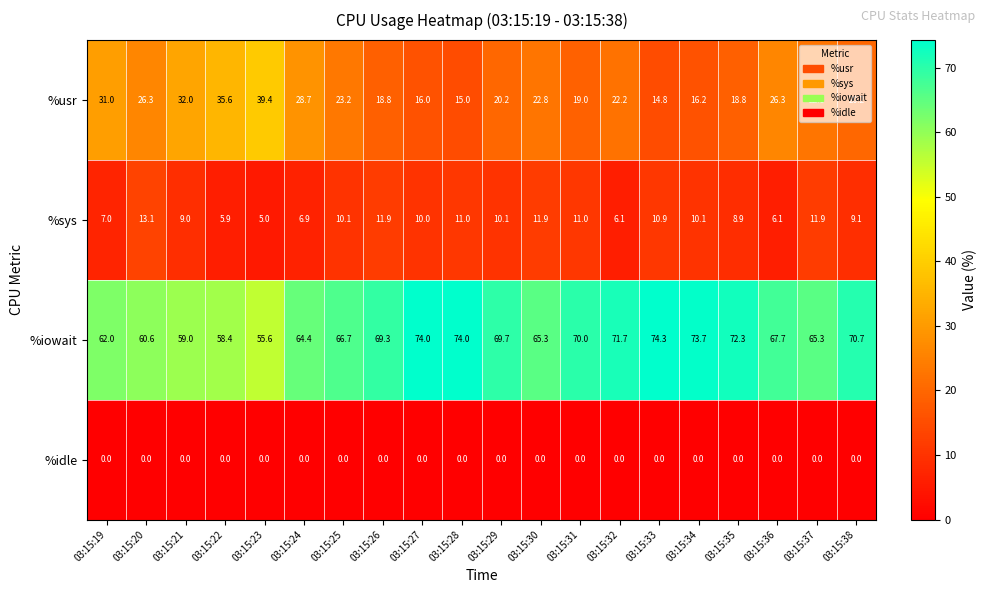

True or false: %sys has a value of 6.1 at 03:15:36.

True